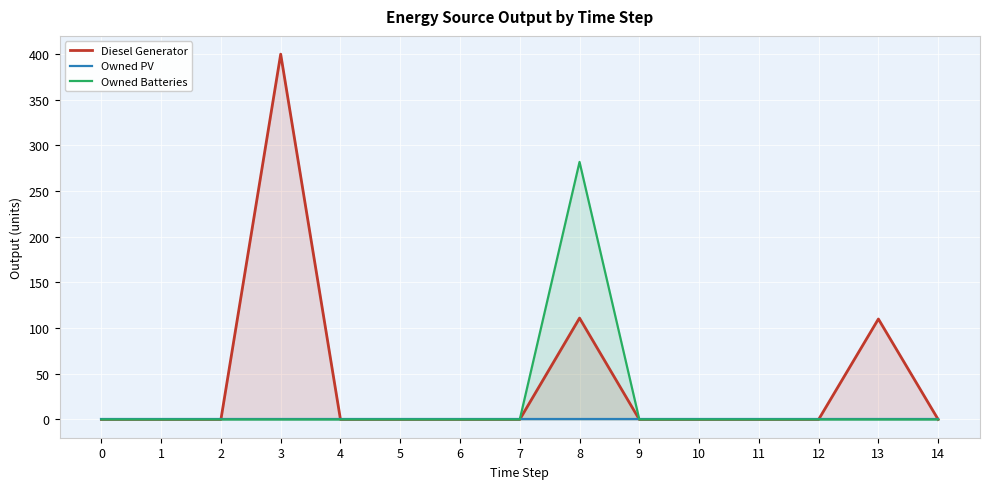

What is the sum of all Diesel Generator values?

621